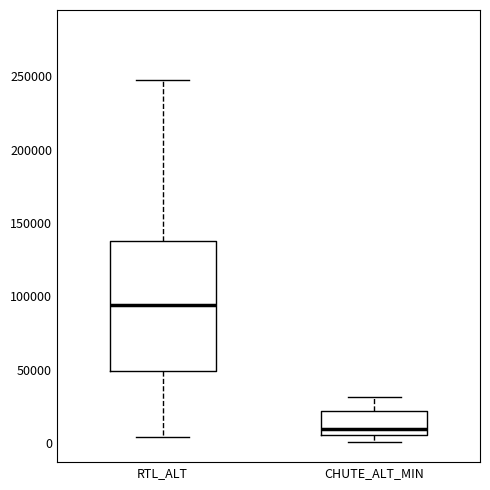

Which box has the lowest median line?

CHUTE_ALT_MIN